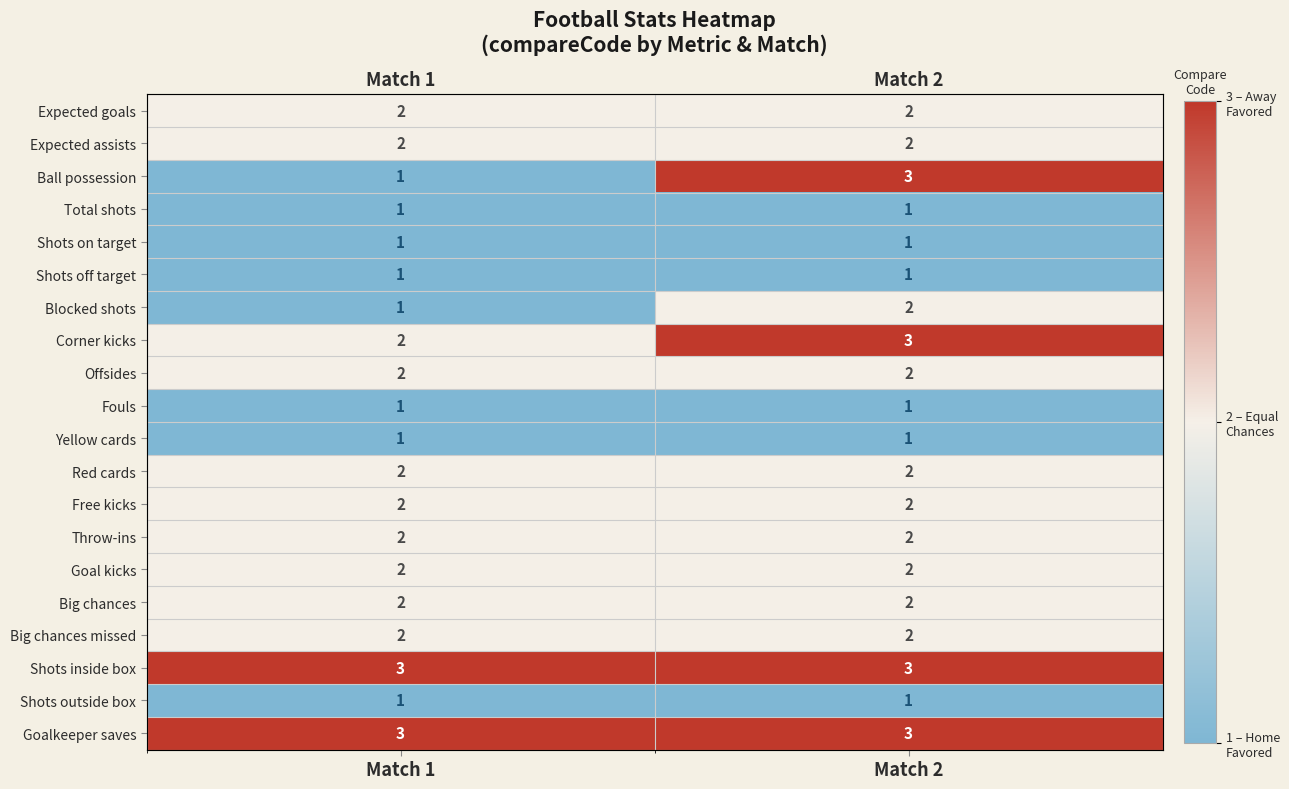

Which series has the largest total across all categories?

Shots inside box